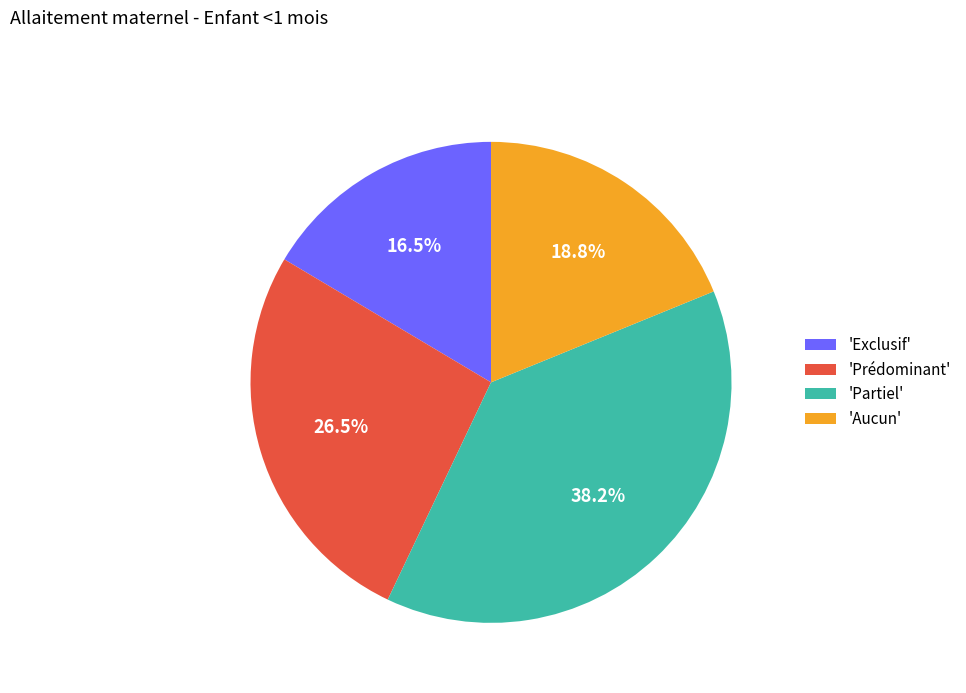

Which category has the smallest portion of the pie?

'Exclusif'